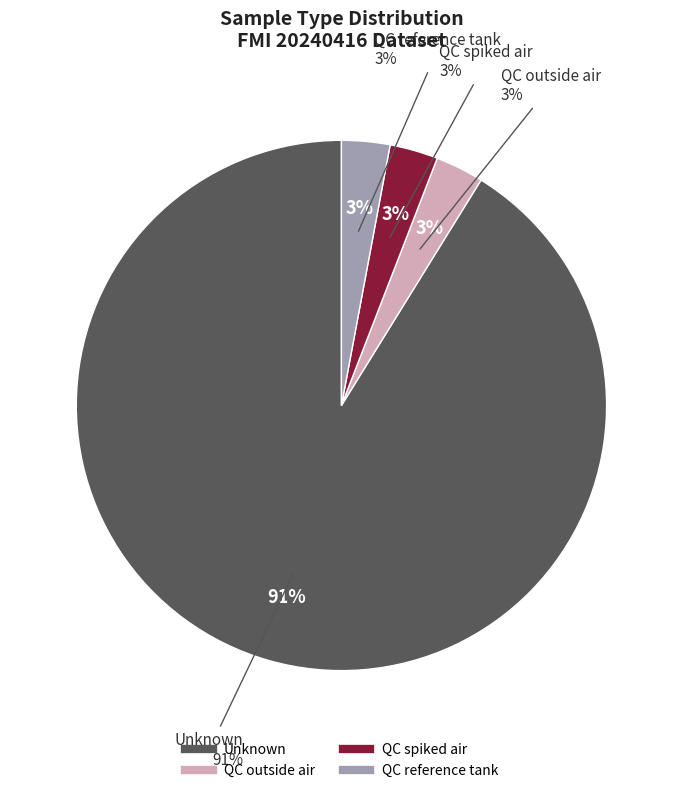

What is the majority slice?

Unknown